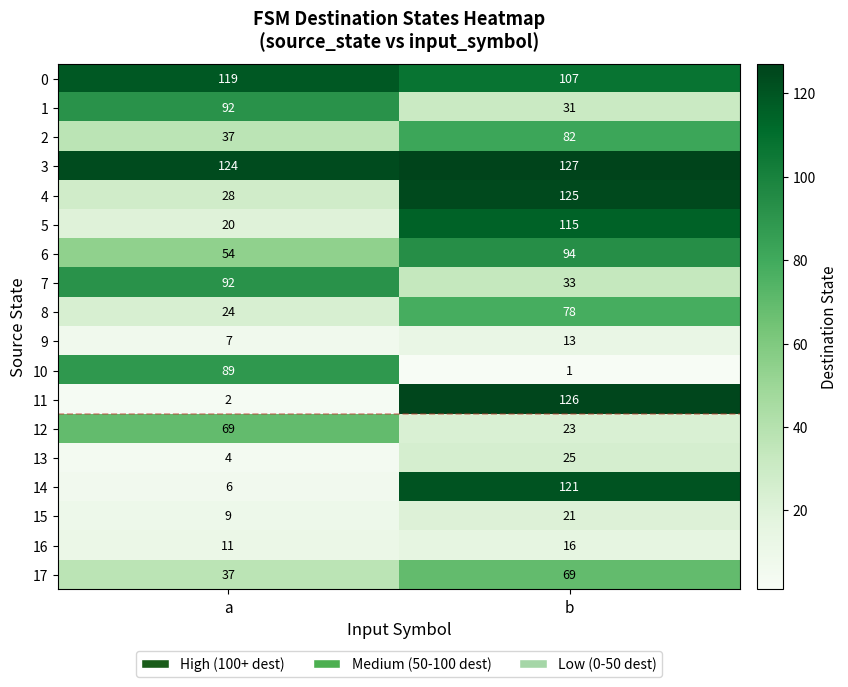

What value does the 8 series have at a, to the nearest 10?

20